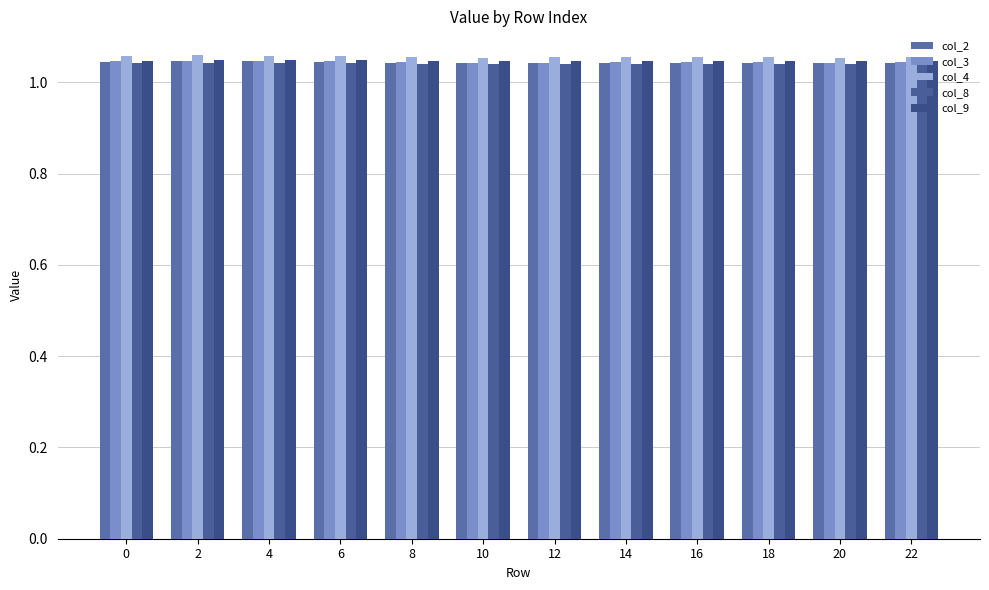

Reading right to left, extract all data points from this chart.

col_2: 22=1.0	20=1.0	18=1.0	16=1.0	14=1.0	12=1.0	10=1.0	8=1.0	6=1.0	4=1.0	2=1.0	0=1.0
col_3: 22=1.0	20=1.0	18=1.0	16=1.0	14=1.0	12=1.0	10=1.0	8=1.0	6=1.0	4=1.0	2=1.0	0=1.0
col_4: 22=1.1	20=1.1	18=1.1	16=1.1	14=1.1	12=1.1	10=1.1	8=1.1	6=1.1	4=1.1	2=1.1	0=1.1
col_8: 22=1.0	20=1.0	18=1.0	16=1.0	14=1.0	12=1.0	10=1.0	8=1.0	6=1.0	4=1.0	2=1.0	0=1.0
col_9: 22=1.0	20=1.0	18=1.0	16=1.0	14=1.0	12=1.0	10=1.0	8=1.0	6=1.0	4=1.0	2=1.0	0=1.0